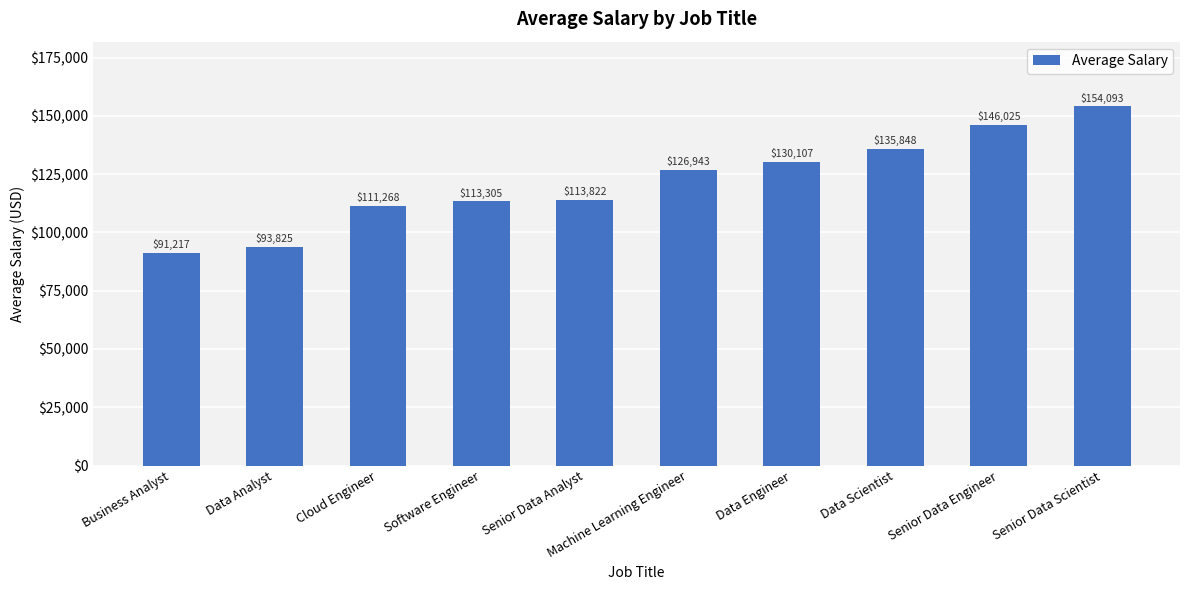

Which category has the lowest value across all series?

Business Analyst